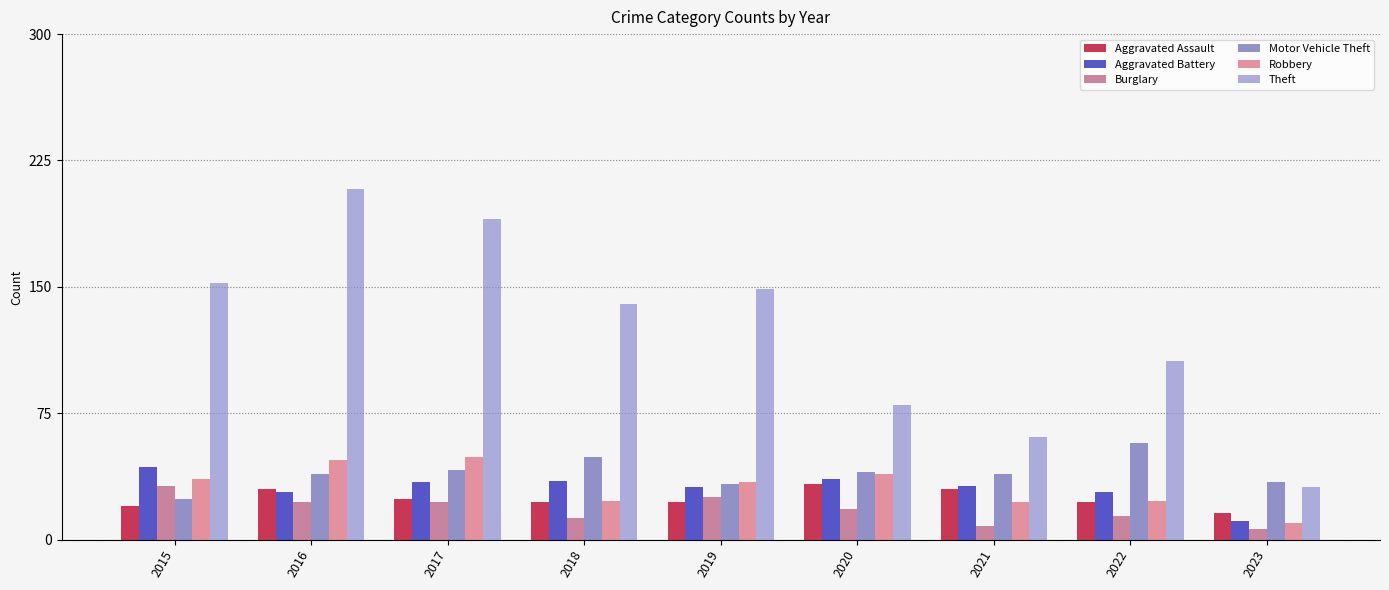

What is the difference between the Aggravated Assault values at 2015 and 2016?

10